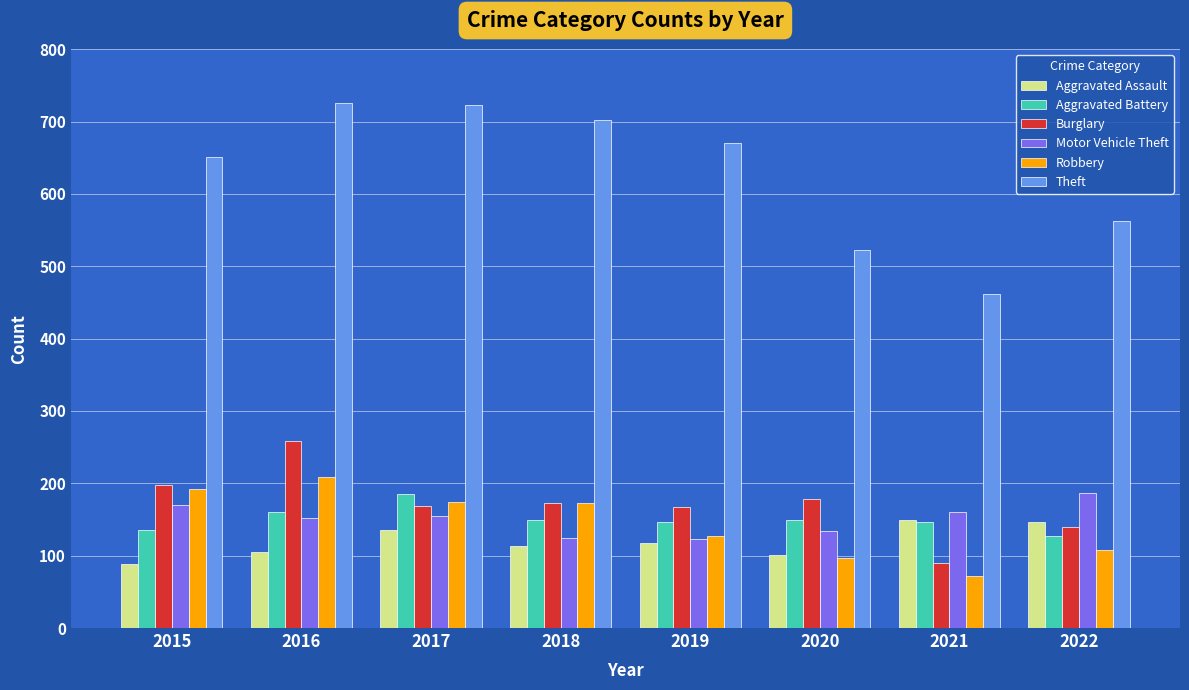

Which series has the largest total across all categories?

Theft